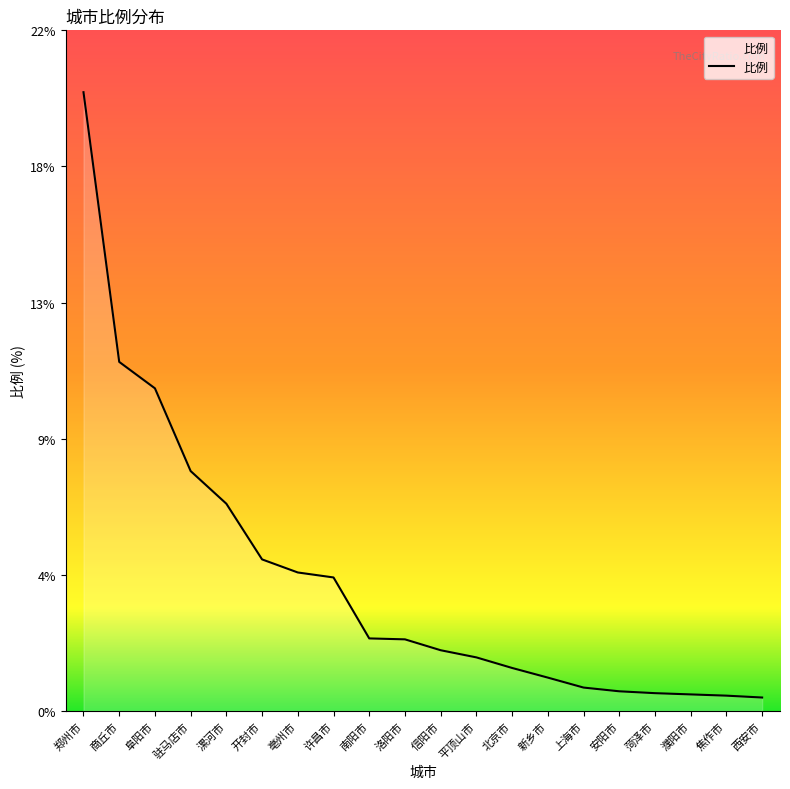

The value at 菏泽市 is 0.9. True or false?

False